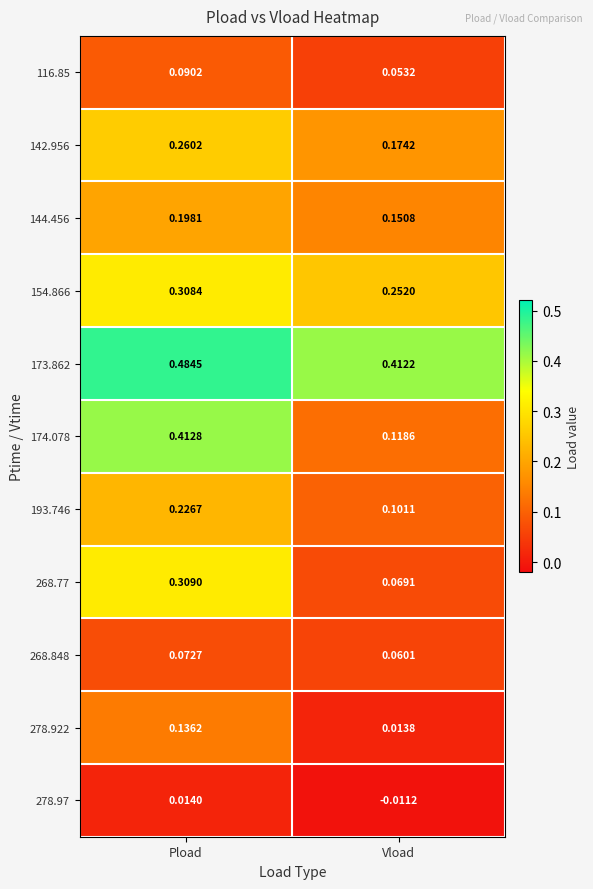

Is the value of 174.078 at Pload greater than the value of 278.922 at Vload?

Yes